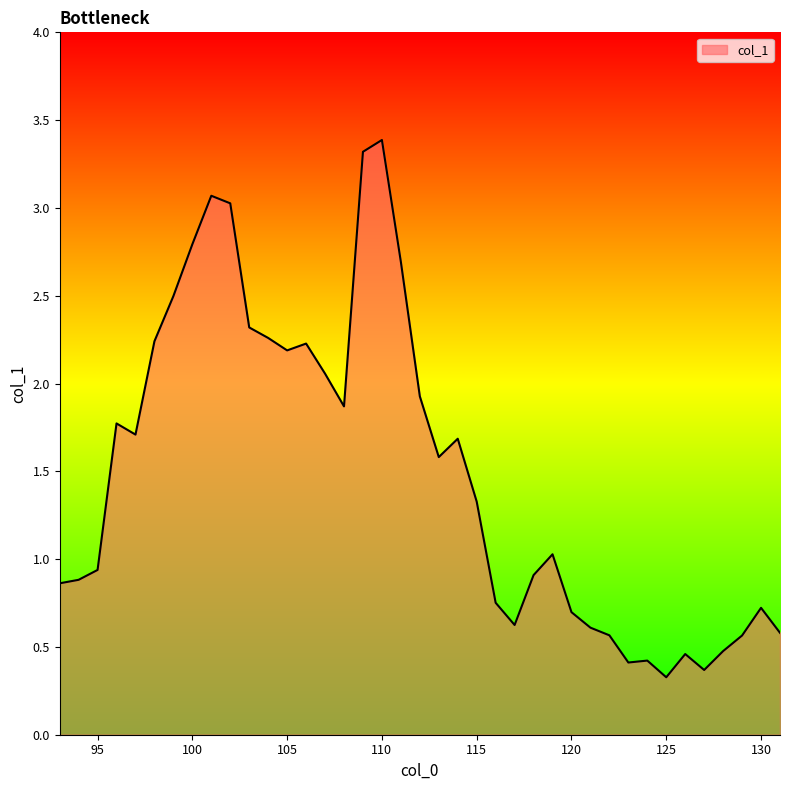

What is the maximum value shown in the chart?

3.4